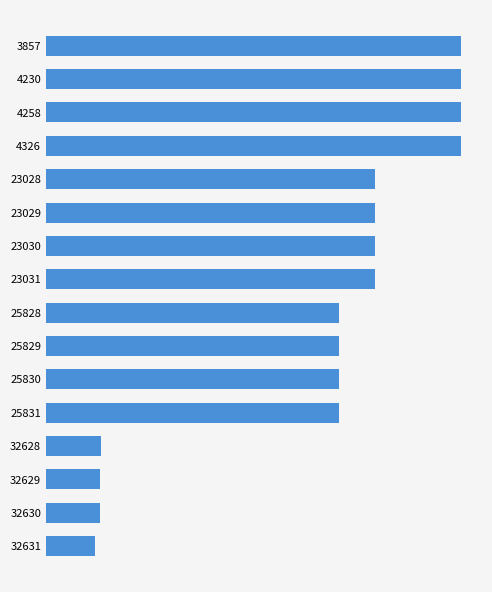

Does the chart contain any negative values?

No